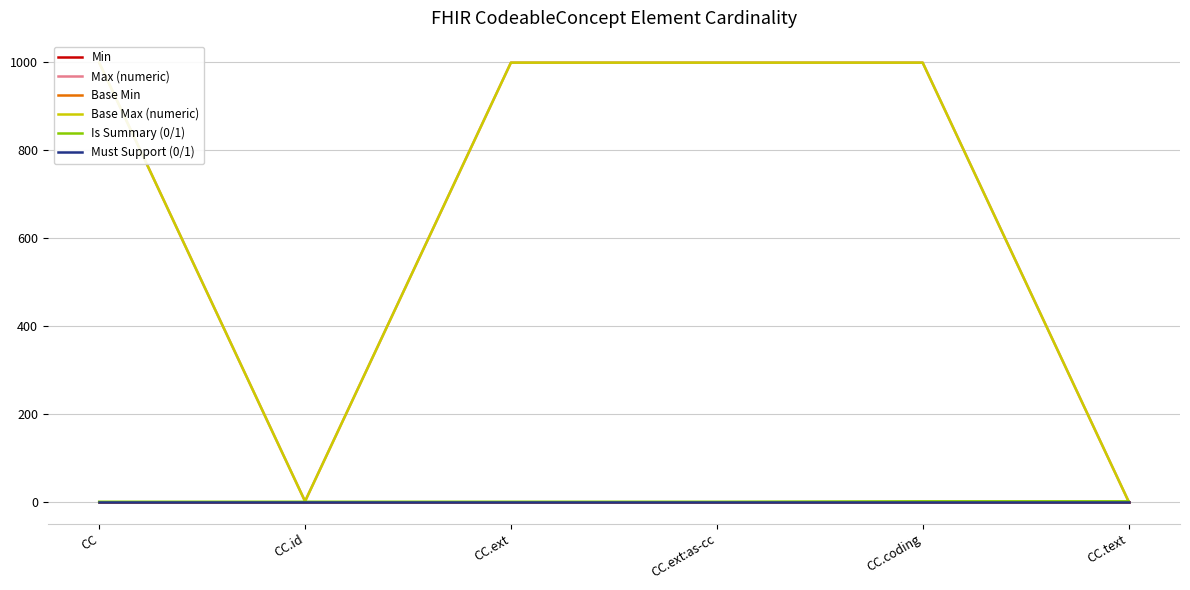

Reading left to right, transcribe all the data shown in this chart.

Min: 0	0	0	0	0	0
Max (numeric): 999	1	999	999	999	1
Base Min: 0	0	0	0	0	0
Base Max (numeric): 999	1	999	999	999	1
Is Summary (0/1): 0	0	0	0	1	1
Must Support (0/1): 0	0	0	0	0	0